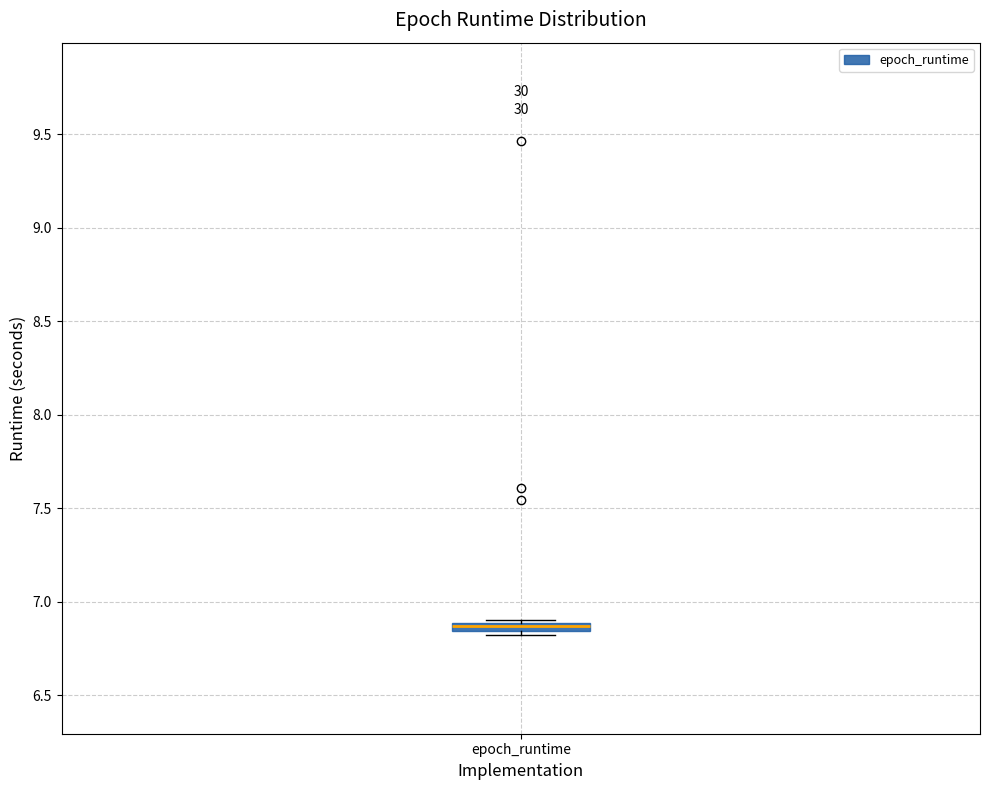

Where is the upper edge of the box for epoch_runtime on the y-axis? The values are not printed on the chart, so give them approximately, as read against the axis.

6.90